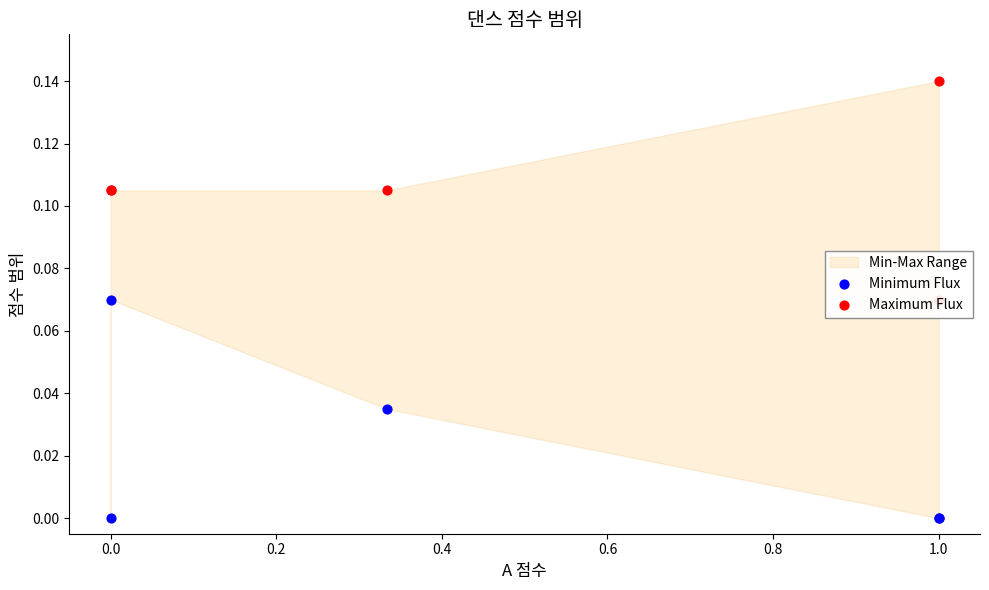

Which series reaches the maximum Y coordinate?

Maximum Flux